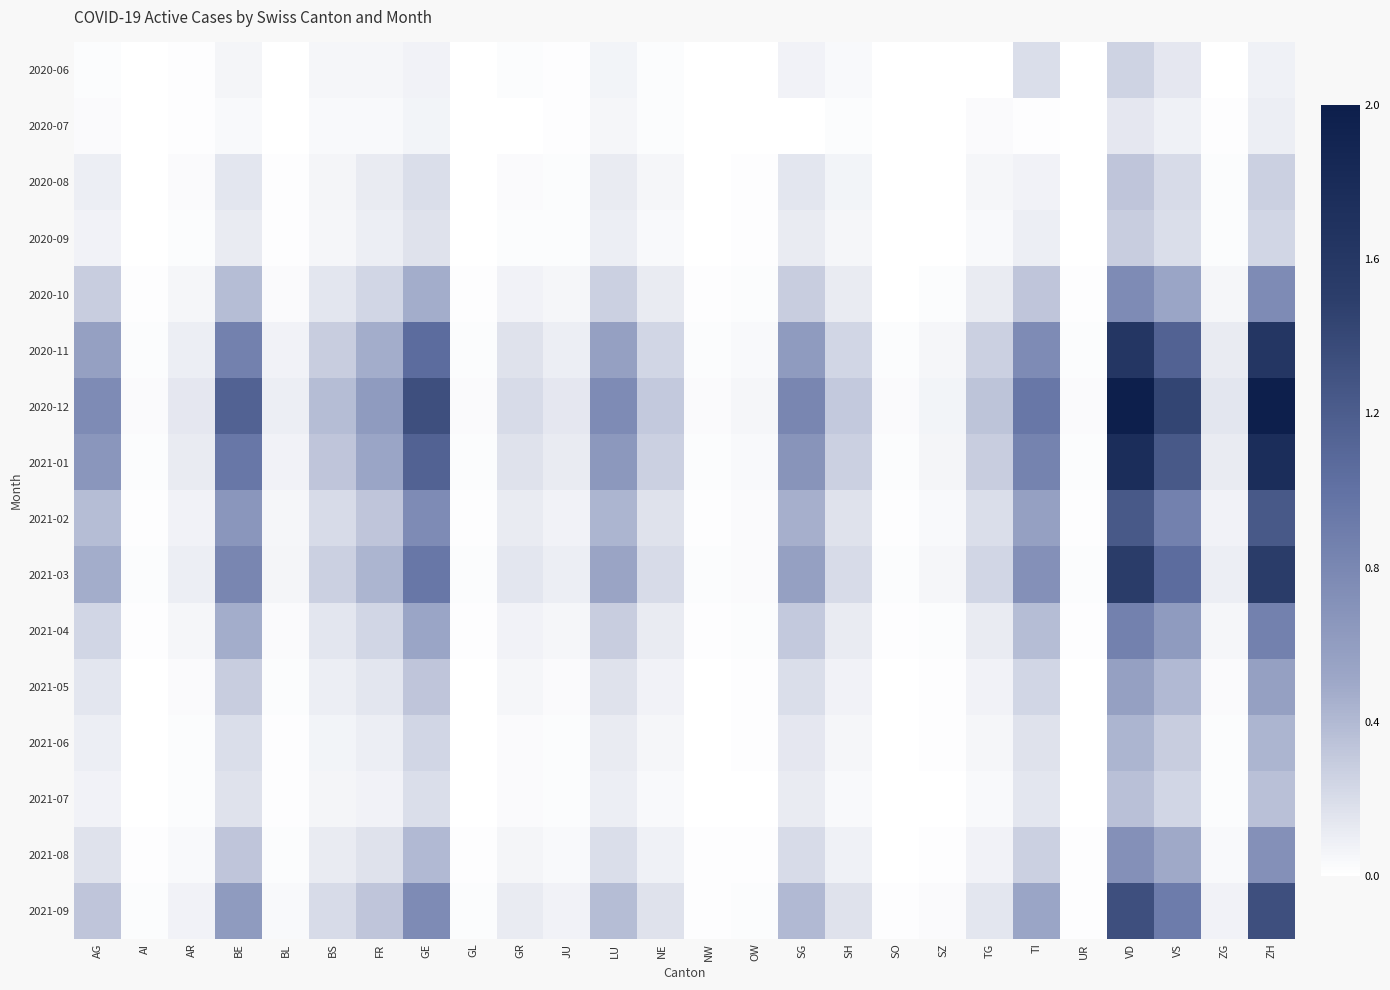

Reading left to right, what are all the values shown in this chart?

2020-06: AG=0.0	AI=0.0	AR=0.0	BE=0.0	BL=0.0	BS=0.0	FR=0.0	GE=0.0	GL=0.0	GR=0.0	JU=0.0	LU=0.0	NE=0.0	NW=0.0	OW=0.0	SG=0.0	SH=0.0	SO=0.0	SZ=0.0	TG=0.0	TI=0.1	UR=0.0	VD=0.1	VS=0.1	ZG=0.0	ZH=0.0
2020-07: AG=0.0	AI=0.0	AR=0.0	BE=0.0	BL=0.0	BS=0.0	FR=0.0	GE=0.0	GL=0.0	GR=0.0	JU=0.0	LU=0.0	NE=0.0	NW=0.0	OW=0.0	SG=0.0	SH=0.0	SO=0.0	SZ=0.0	TG=0.0	TI=0.0	UR=0.0	VD=0.1	VS=0.0	ZG=0.0	ZH=0.0
2020-08: AG=0.0	AI=0.0	AR=0.0	BE=0.1	BL=0.0	BS=0.0	FR=0.1	GE=0.1	GL=0.0	GR=0.0	JU=0.0	LU=0.1	NE=0.0	NW=0.0	OW=0.0	SG=0.1	SH=0.0	SO=0.0	SZ=0.0	TG=0.0	TI=0.0	UR=0.0	VD=0.2	VS=0.1	ZG=0.0	ZH=0.1
2020-09: AG=0.0	AI=0.0	AR=0.0	BE=0.1	BL=0.0	BS=0.0	FR=0.0	GE=0.1	GL=0.0	GR=0.0	JU=0.0	LU=0.0	NE=0.0	NW=0.0	OW=0.0	SG=0.1	SH=0.0	SO=0.0	SZ=0.0	TG=0.0	TI=0.0	UR=0.0	VD=0.1	VS=0.1	ZG=0.0	ZH=0.1
2020-10: AG=0.1	AI=0.0	AR=0.0	BE=0.2	BL=0.0	BS=0.1	FR=0.1	GE=0.2	GL=0.0	GR=0.0	JU=0.0	LU=0.1	NE=0.1	NW=0.0	OW=0.0	SG=0.1	SH=0.1	SO=0.0	SZ=0.0	TG=0.1	TI=0.2	UR=0.0	VD=0.4	VS=0.3	ZG=0.0	ZH=0.4
2020-11: AG=0.3	AI=0.0	AR=0.0	BE=0.4	BL=0.0	BS=0.1	FR=0.2	GE=0.5	GL=0.0	GR=0.1	JU=0.0	LU=0.3	NE=0.1	NW=0.0	OW=0.0	SG=0.3	SH=0.1	SO=0.0	SZ=0.0	TG=0.1	TI=0.4	UR=0.0	VD=0.8	VS=0.6	ZG=0.1	ZH=0.8
2020-12: AG=0.4	AI=0.0	AR=0.1	BE=0.6	BL=0.0	BS=0.2	FR=0.3	GE=0.7	GL=0.0	GR=0.1	JU=0.1	LU=0.4	NE=0.2	NW=0.0	OW=0.0	SG=0.4	SH=0.2	SO=0.0	SZ=0.0	TG=0.2	TI=0.5	UR=0.0	VD=1.0	VS=0.7	ZG=0.1	ZH=1.0
2021-01: AG=0.3	AI=0.0	AR=0.1	BE=0.5	BL=0.0	BS=0.2	FR=0.3	GE=0.6	GL=0.0	GR=0.1	JU=0.1	LU=0.3	NE=0.1	NW=0.0	OW=0.0	SG=0.3	SH=0.1	SO=0.0	SZ=0.0	TG=0.1	TI=0.4	UR=0.0	VD=0.9	VS=0.6	ZG=0.1	ZH=0.9
2021-02: AG=0.2	AI=0.0	AR=0.0	BE=0.3	BL=0.0	BS=0.1	FR=0.2	GE=0.4	GL=0.0	GR=0.1	JU=0.0	LU=0.2	NE=0.1	NW=0.0	OW=0.0	SG=0.2	SH=0.1	SO=0.0	SZ=0.0	TG=0.1	TI=0.3	UR=0.0	VD=0.6	VS=0.4	ZG=0.0	ZH=0.6
2021-03: AG=0.2	AI=0.0	AR=0.0	BE=0.4	BL=0.0	BS=0.1	FR=0.2	GE=0.5	GL=0.0	GR=0.1	JU=0.0	LU=0.3	NE=0.1	NW=0.0	OW=0.0	SG=0.3	SH=0.1	SO=0.0	SZ=0.0	TG=0.1	TI=0.4	UR=0.0	VD=0.8	VS=0.5	ZG=0.0	ZH=0.8
2021-04: AG=0.1	AI=0.0	AR=0.0	BE=0.2	BL=0.0	BS=0.1	FR=0.1	GE=0.3	GL=0.0	GR=0.0	JU=0.0	LU=0.1	NE=0.1	NW=0.0	OW=0.0	SG=0.2	SH=0.1	SO=0.0	SZ=0.0	TG=0.1	TI=0.2	UR=0.0	VD=0.4	VS=0.3	ZG=0.0	ZH=0.4
2021-05: AG=0.1	AI=0.0	AR=0.0	BE=0.1	BL=0.0	BS=0.0	FR=0.1	GE=0.2	GL=0.0	GR=0.0	JU=0.0	LU=0.1	NE=0.0	NW=0.0	OW=0.0	SG=0.1	SH=0.0	SO=0.0	SZ=0.0	TG=0.0	TI=0.1	UR=0.0	VD=0.3	VS=0.2	ZG=0.0	ZH=0.3
2021-06: AG=0.0	AI=0.0	AR=0.0	BE=0.1	BL=0.0	BS=0.0	FR=0.0	GE=0.1	GL=0.0	GR=0.0	JU=0.0	LU=0.1	NE=0.0	NW=0.0	OW=0.0	SG=0.1	SH=0.0	SO=0.0	SZ=0.0	TG=0.0	TI=0.1	UR=0.0	VD=0.2	VS=0.1	ZG=0.0	ZH=0.2
2021-07: AG=0.0	AI=0.0	AR=0.0	BE=0.1	BL=0.0	BS=0.0	FR=0.0	GE=0.1	GL=0.0	GR=0.0	JU=0.0	LU=0.0	NE=0.0	NW=0.0	OW=0.0	SG=0.1	SH=0.0	SO=0.0	SZ=0.0	TG=0.0	TI=0.1	UR=0.0	VD=0.2	VS=0.1	ZG=0.0	ZH=0.2
2021-08: AG=0.1	AI=0.0	AR=0.0	BE=0.2	BL=0.0	BS=0.1	FR=0.1	GE=0.2	GL=0.0	GR=0.0	JU=0.0	LU=0.1	NE=0.0	NW=0.0	OW=0.0	SG=0.1	SH=0.0	SO=0.0	SZ=0.0	TG=0.0	TI=0.1	UR=0.0	VD=0.4	VS=0.2	ZG=0.0	ZH=0.4
2021-09: AG=0.2	AI=0.0	AR=0.0	BE=0.3	BL=0.0	BS=0.1	FR=0.2	GE=0.4	GL=0.0	GR=0.1	JU=0.0	LU=0.2	NE=0.1	NW=0.0	OW=0.0	SG=0.2	SH=0.1	SO=0.0	SZ=0.0	TG=0.1	TI=0.3	UR=0.0	VD=0.7	VS=0.5	ZG=0.0	ZH=0.7